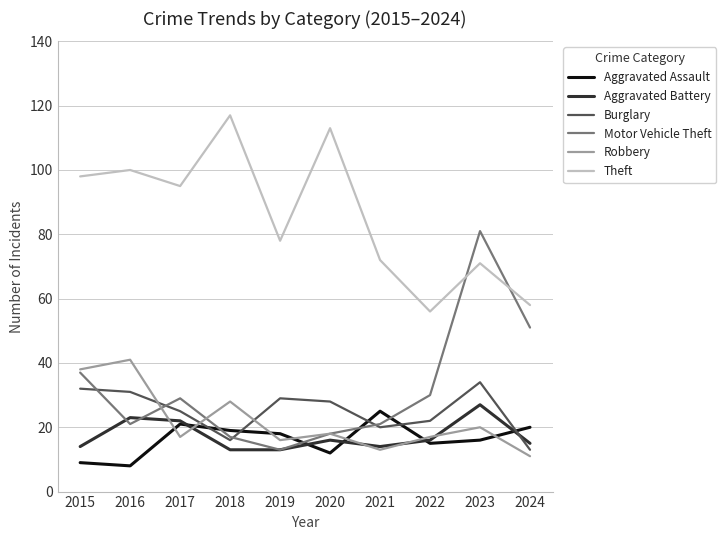

Which series ends up on top after the final intersection of Motor Vehicle Theft and Theft?

Theft